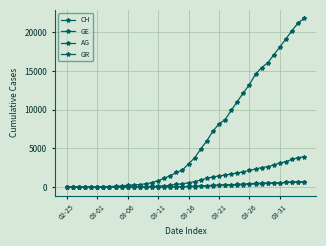

True or false: AG and GE cross at least once.

False